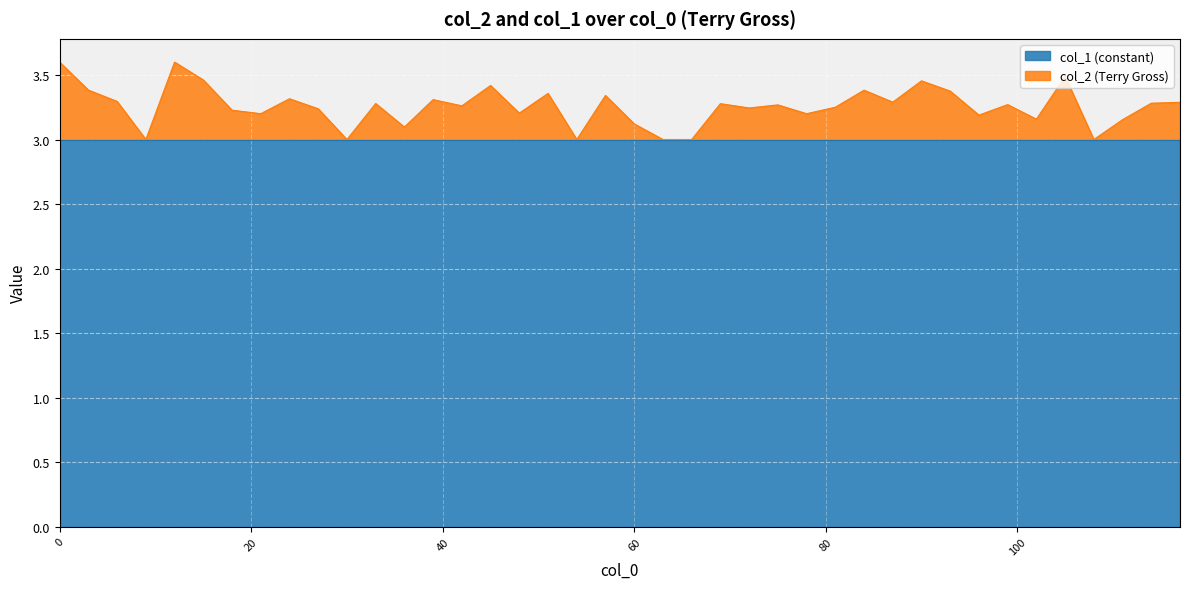

List the labels in order of value, largest first.

0, 12, 105, 15, 90, 45, 3, 84, 93, 51, 57, 24, 39, 6, 87, 117, 114, 33, 69, 99, 75, 42, 81, 72, 27, 18, 48, 21, 78, 96, 102, 111, 60, 36, 9, 30, 54, 63, 66, 108